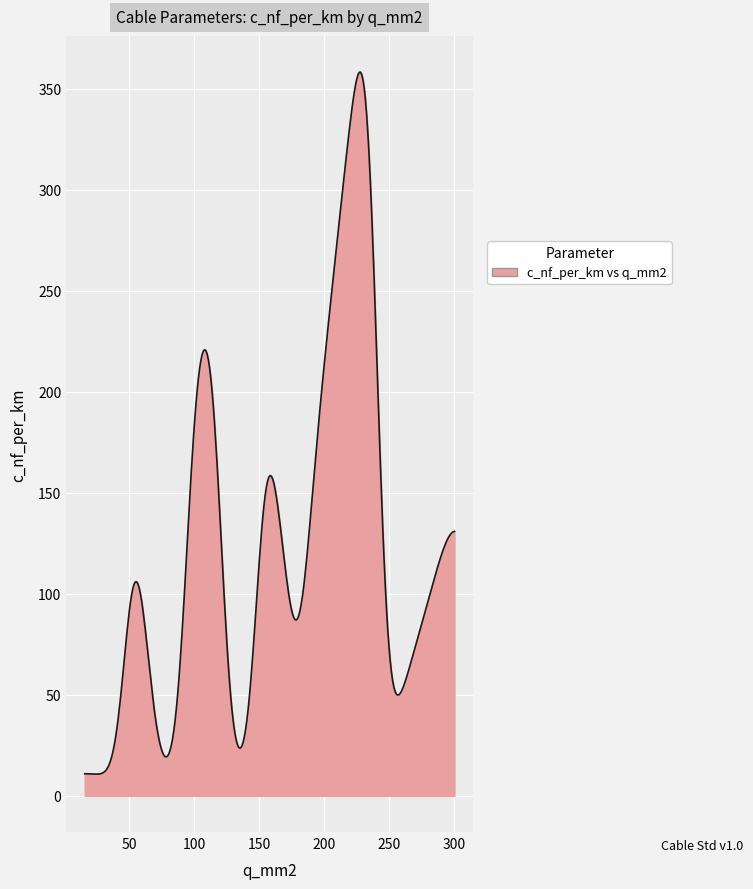

What is the difference between the maximum and minimum values?

347.5